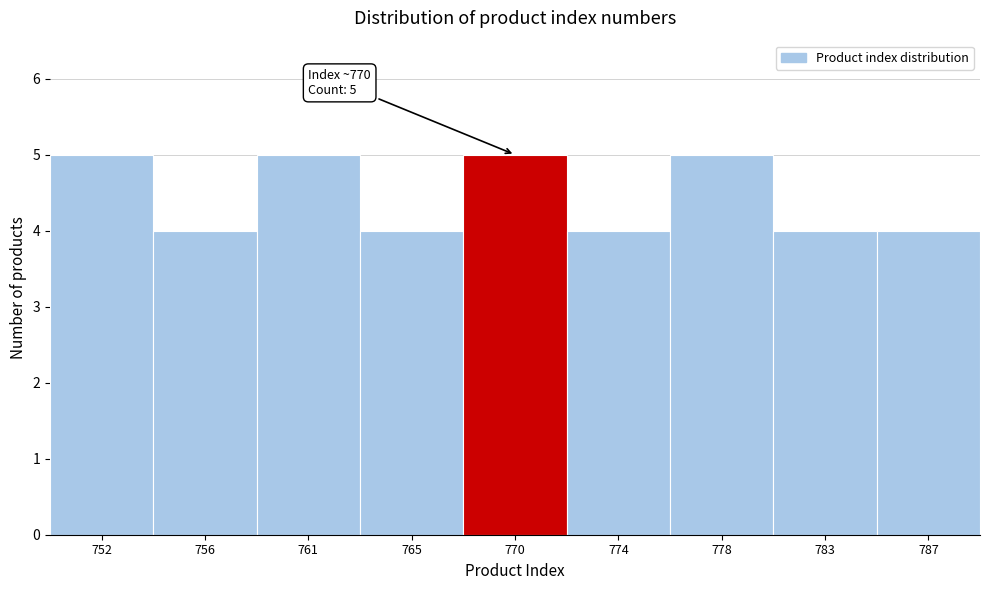

Reading left to right, what are all the values shown in this chart?

5	4	5	4	5	4	5	4	4